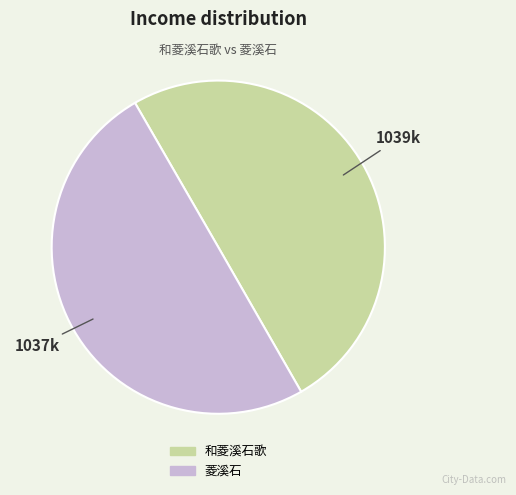

The 菱溪石 slice represents 50% of the pie. True or false?

True